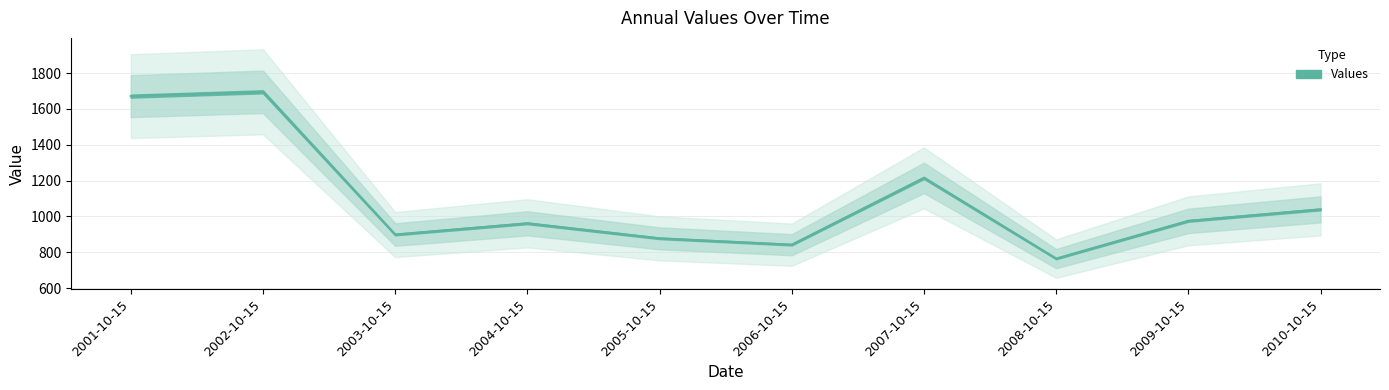

What is the greatest value displayed?

1695.6